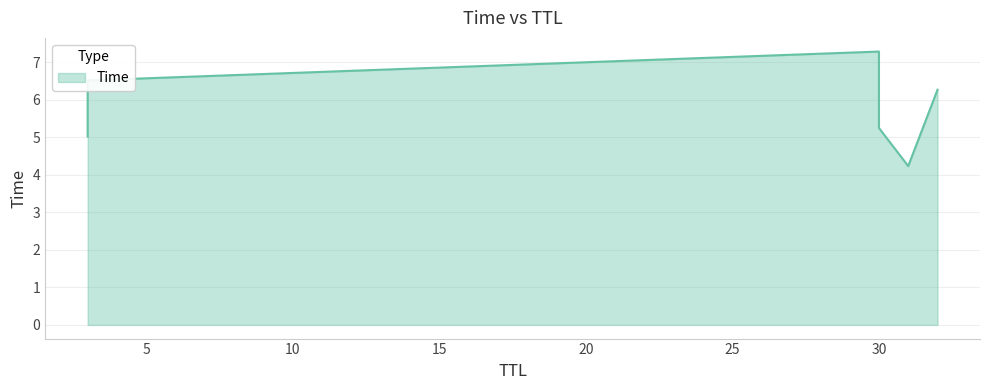

Which has a higher value, 3 or 31?

3